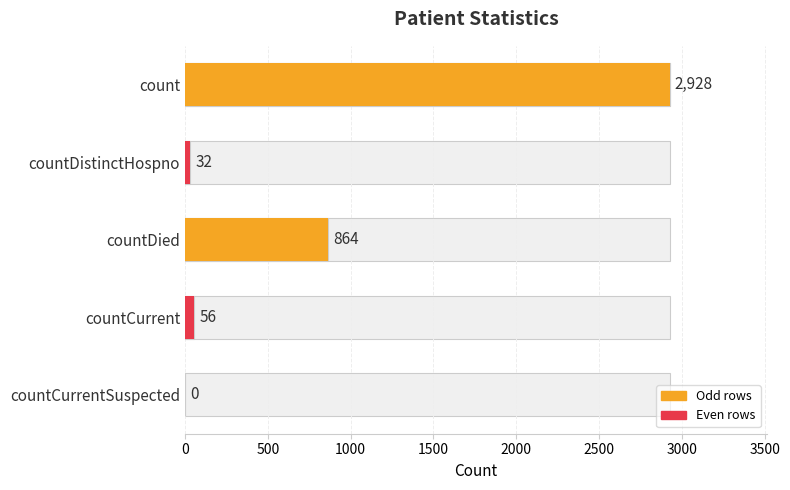

Read the value at countDied.

864